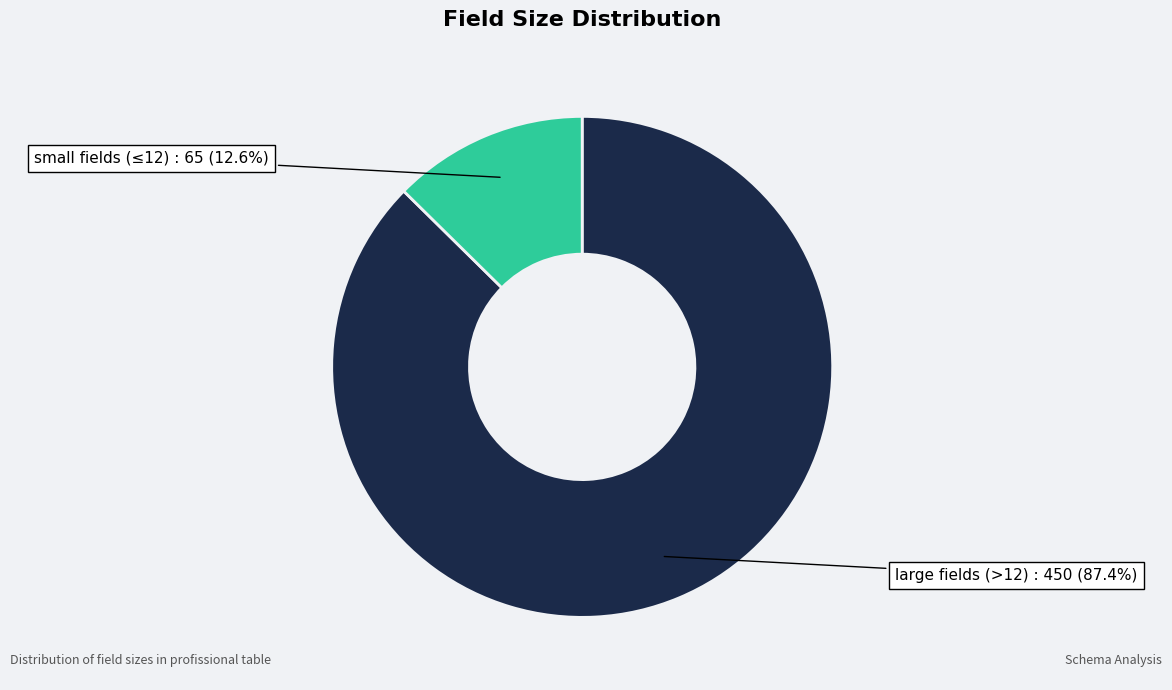

Is there a majority slice in this chart?

Yes